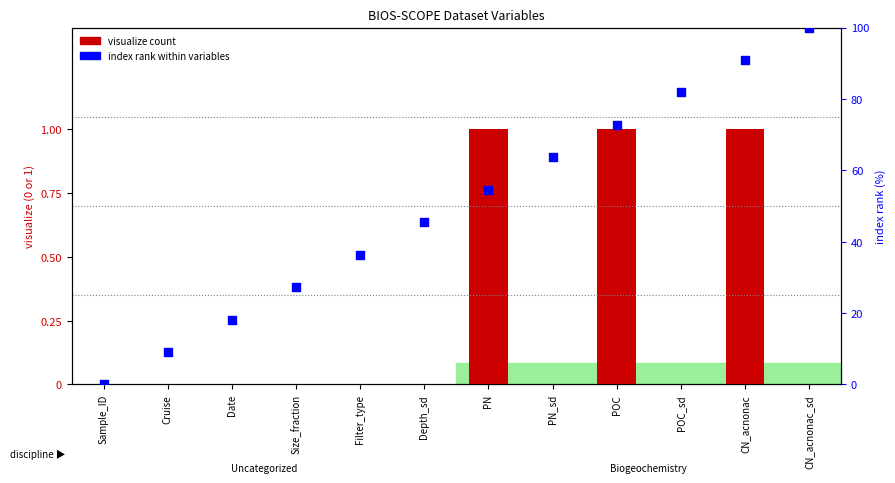

At which category is the sum across all series the highest?

CN_acnonac_sd